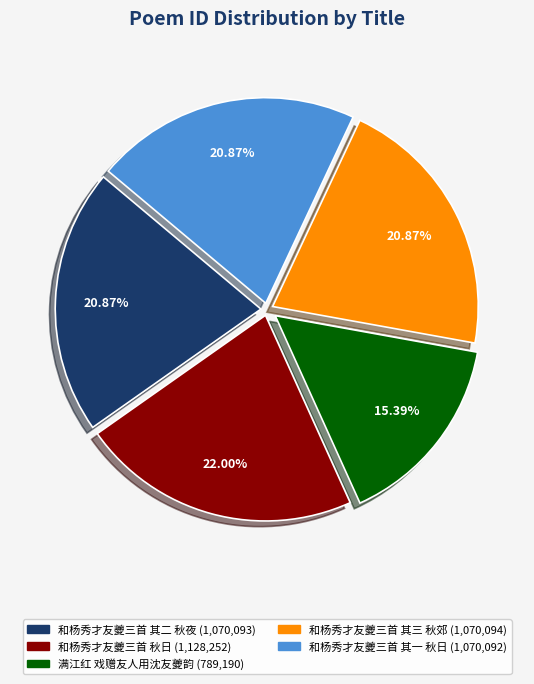

Combined, do 和杨秀才友夔三首 其一 秋日 and 和杨秀才友夔三首 其二 秋夜 account for over 50%?

No